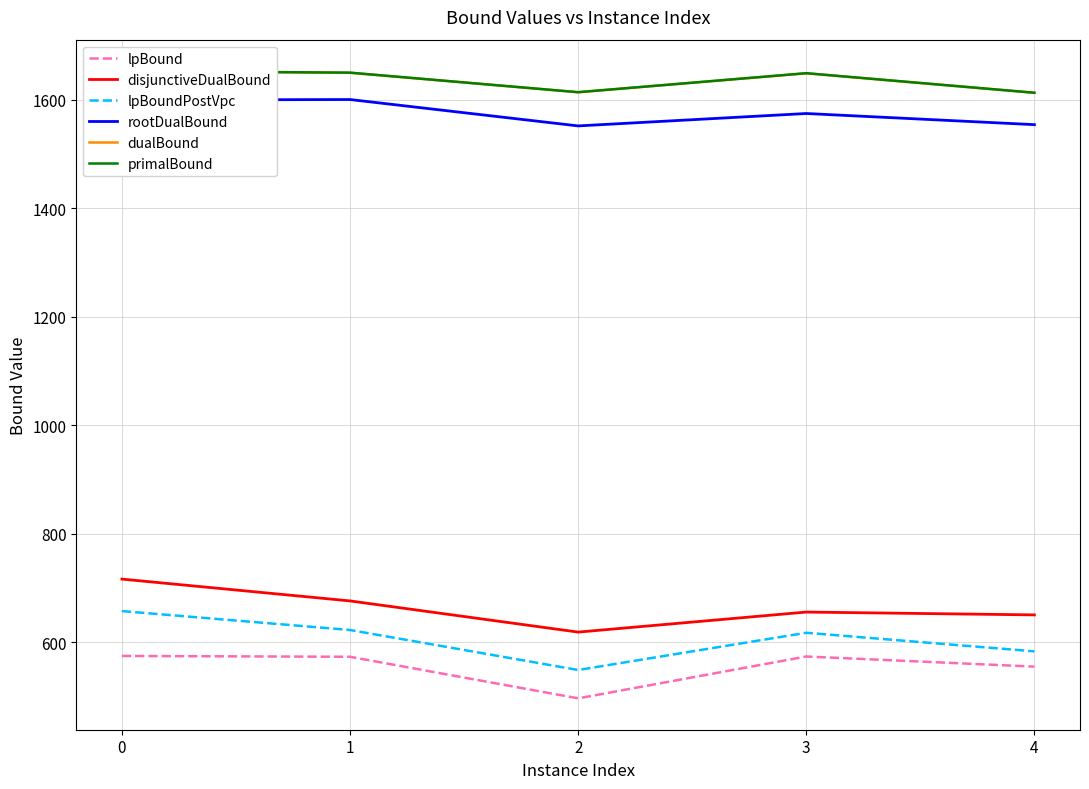

What are all the series names shown in the legend?

lpBound, disjunctiveDualBound, lpBoundPostVpc, rootDualBound, dualBound, primalBound